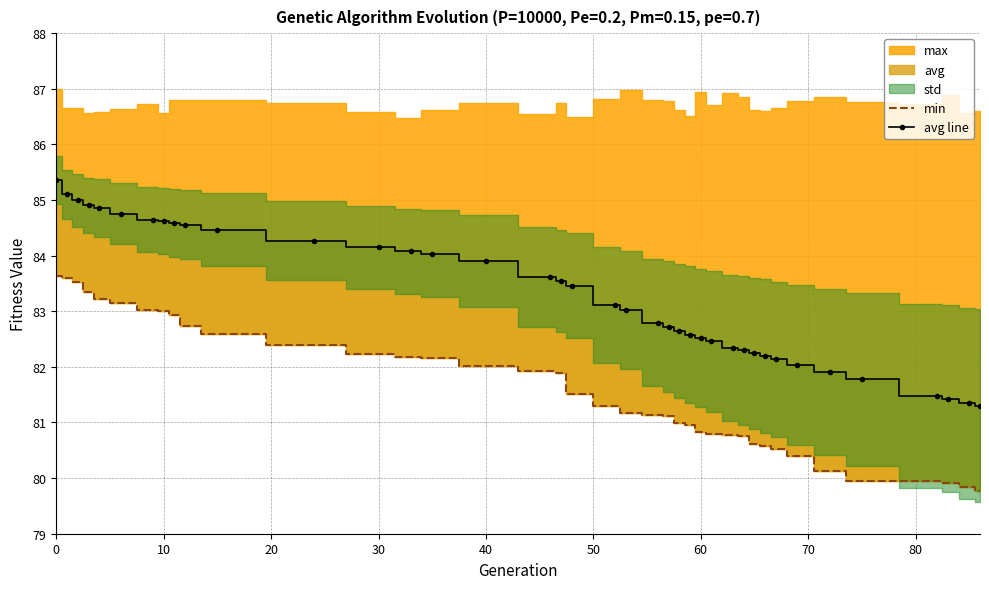

True or false: avg line and min cross at least once.

False